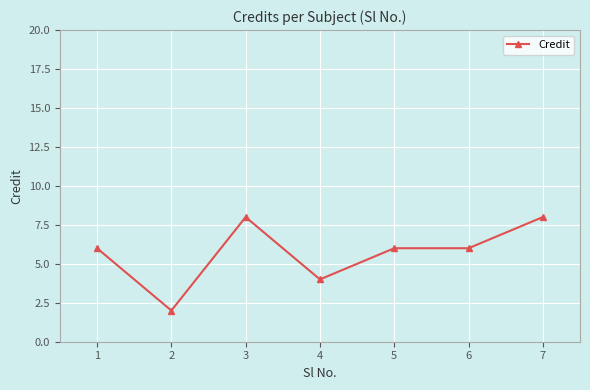

Count the number of data series in this chart.

1